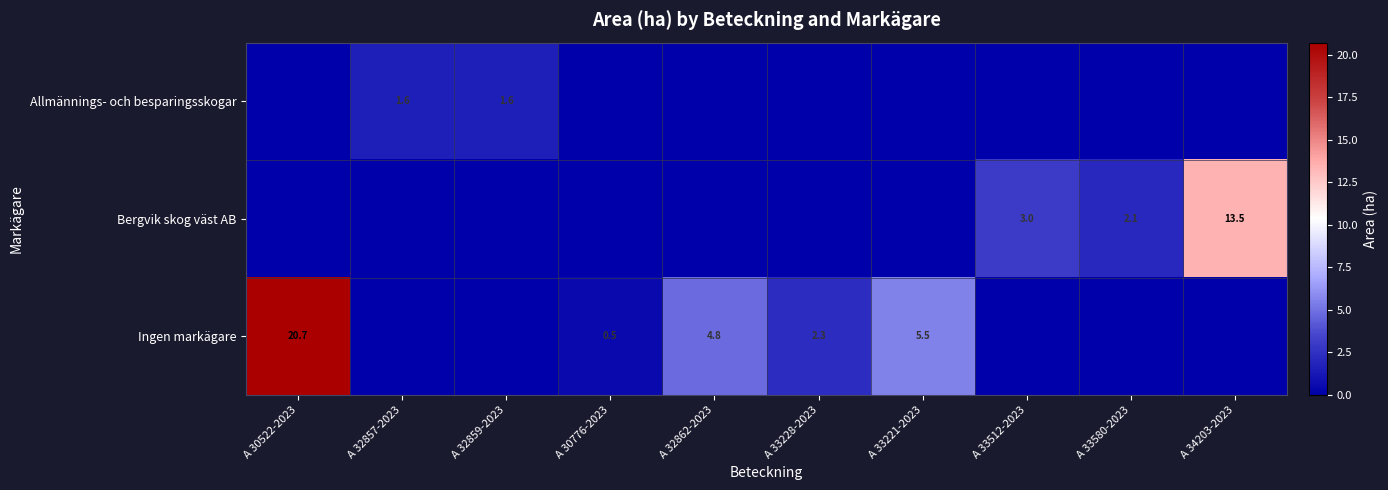

Which series has the widest spread of values?

Ingen markägare